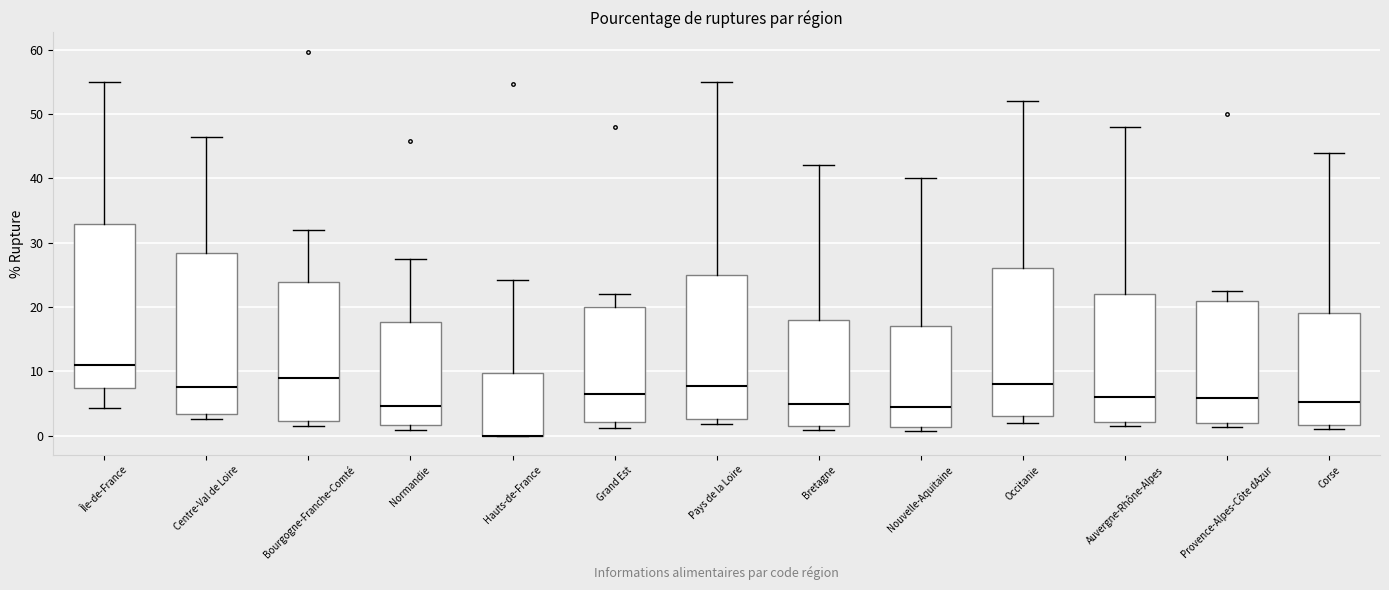

Reading left to right, transcribe this box plot: for each box, give where its median line is, the range the box spans, and where its two whiskers end, as read against the y-axis. The values are not printed on the chart, so give them approximately, as read against the axis.

Île-de-France: median 11, box 7 to 33, whiskers 4 to 55
Centre-Val de Loire: median 8, box 3 to 28, whiskers 3 (just below the box's lower edge) to 46
Bourgogne-Franche-Comté: median 9, box 2 to 24, whiskers 2 (just below the box's lower edge) to 32
Normandie: median 5, box 2 to 18, whiskers 1 to 27
Hauts-de-France: median 0 (drawn on the box's lower edge), box 0 to 10, whiskers 0 to 24
Grand Est: median 7, box 2 to 20, whiskers 1 to 22
Pays de la Loire: median 8, box 3 to 25, whiskers 2 to 55
Bretagne: median 5, box 2 to 18, whiskers 1 to 42
Nouvelle-Aquitaine: median 5, box 1 to 17, whiskers 1 (just below the box's lower edge) to 40
Occitanie: median 8, box 3 to 26, whiskers 2 to 52
Auvergne-Rhône-Alpes: median 6, box 2 to 22, whiskers 2 (just below the box's lower edge) to 48
Provence-Alpes-Côte dAzur: median 6, box 2 to 21, whiskers 1 to 23
Corse: median 5, box 2 to 19, whiskers 1 to 44